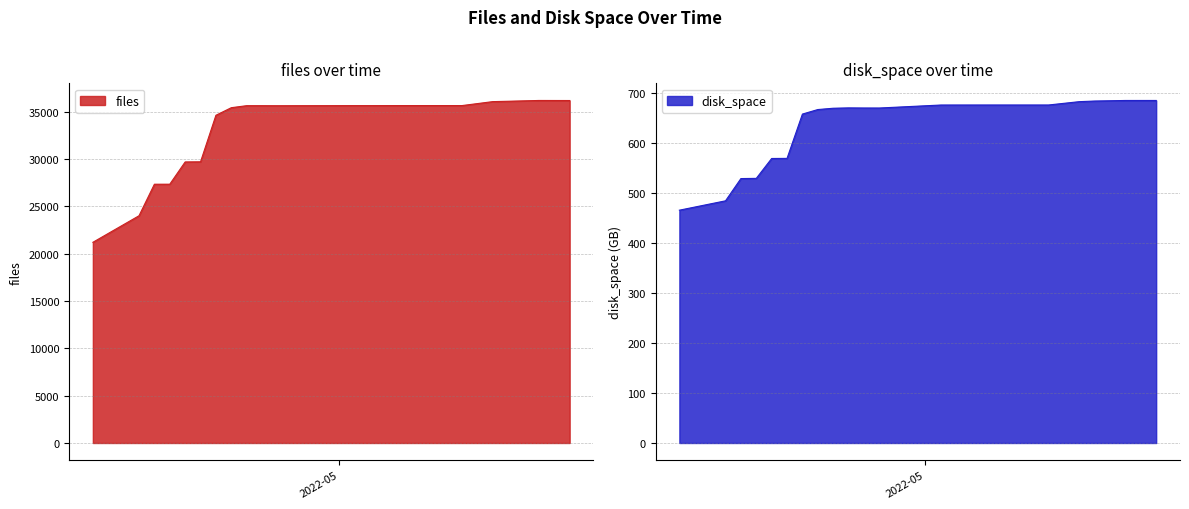

At which label is files closest to 28710?

2022-04-21